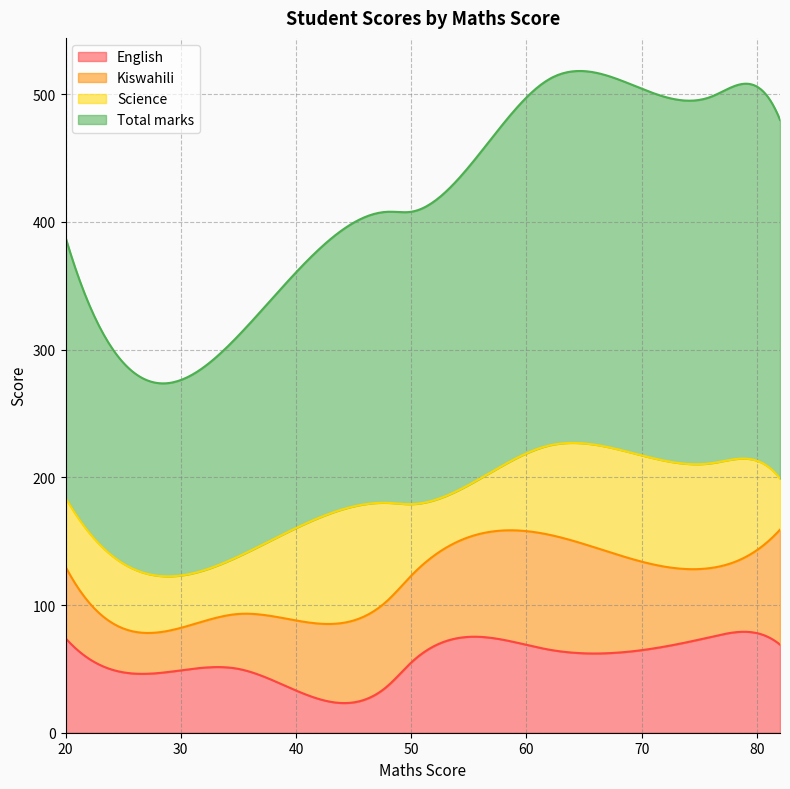

What is the difference between the maximum and minimum values in the English series?

55.9